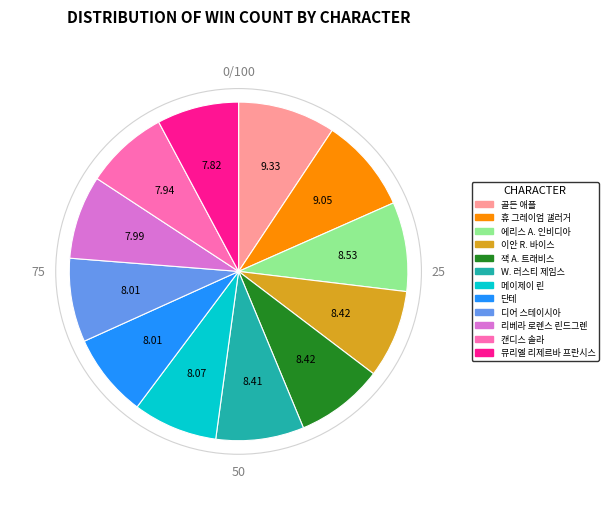

Count the number of slices in the pie.

12